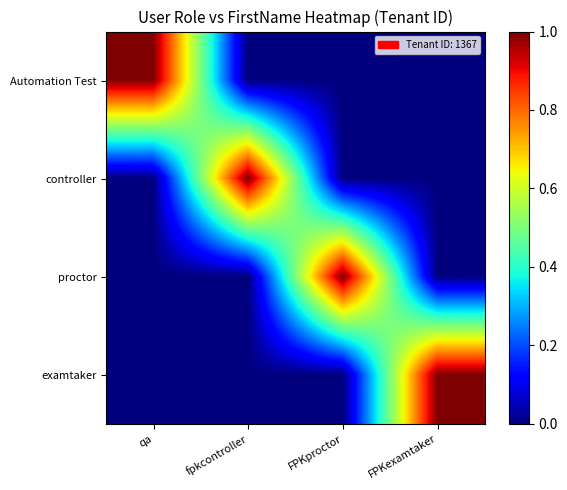

Rank the series by their maximum value, from lowest to highest.

Automation Test, controller, proctor, examtaker